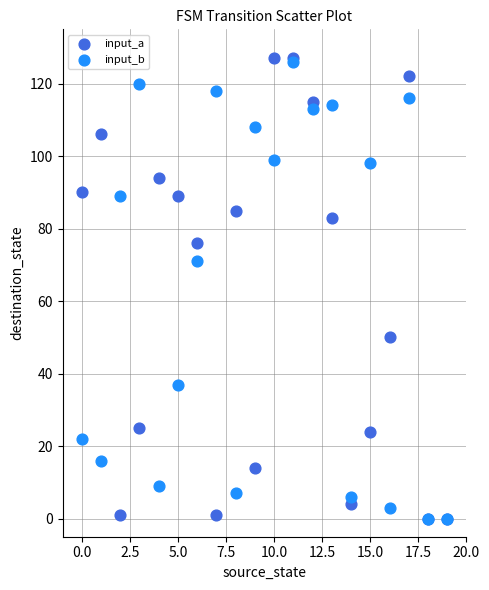

In the input_b series, what Y value is closest to 63?

71